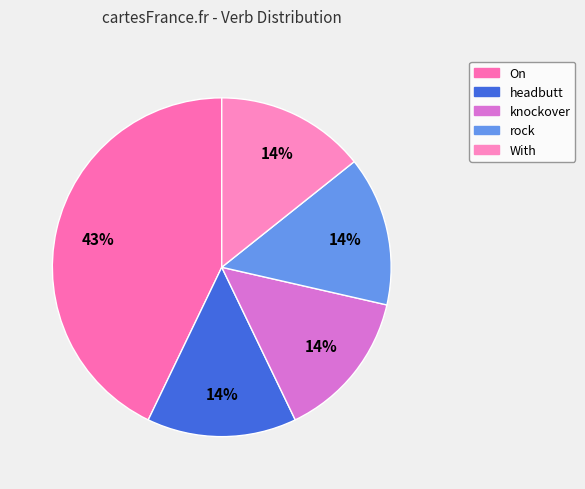

Which category has the biggest portion of the pie?

On